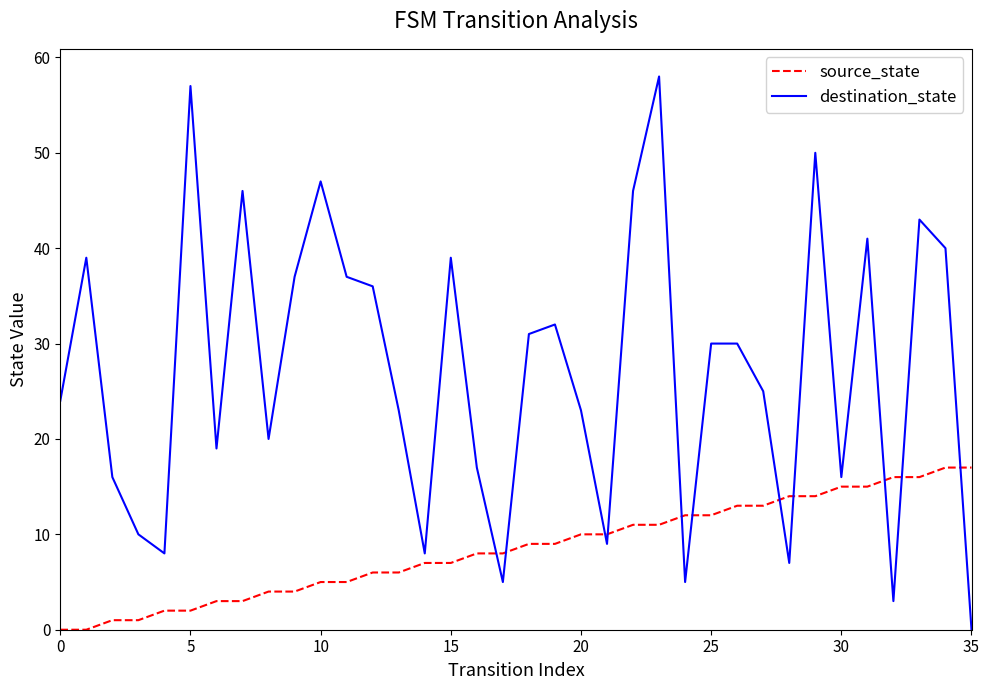

List the series in order of their overall mean, lowest first.

source_state, destination_state